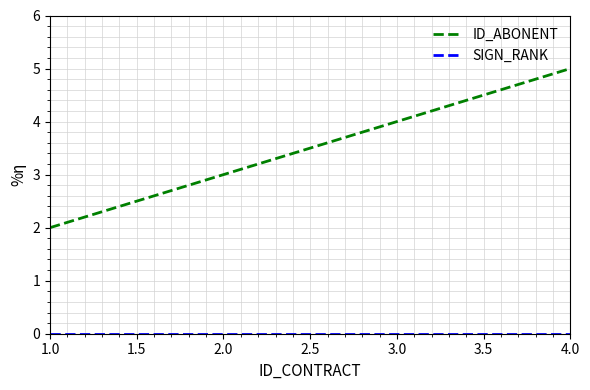

What is the maximum value shown in the chart?

5